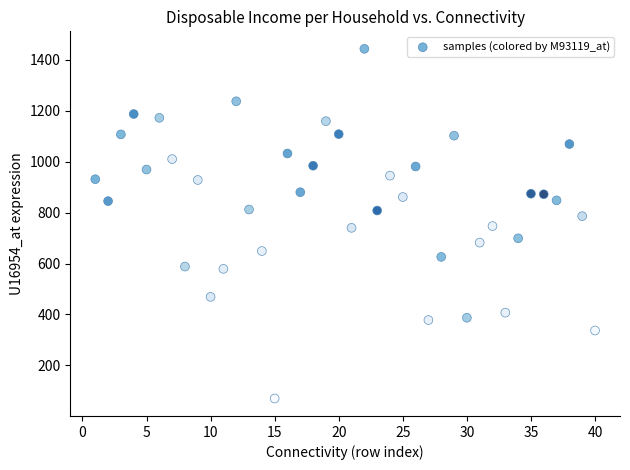

What is the range of X values (max minus min)?

39